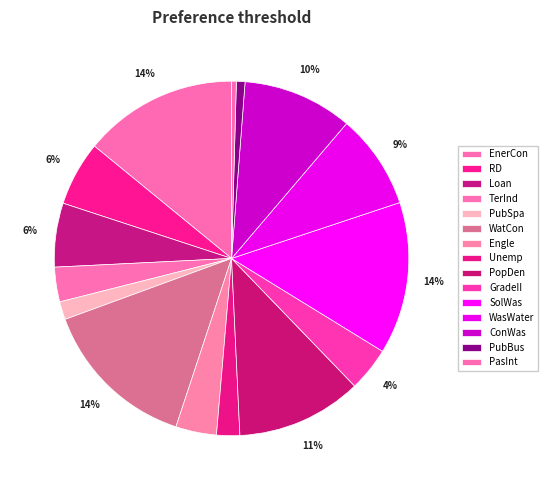

How many segments does this pie chart have?

15